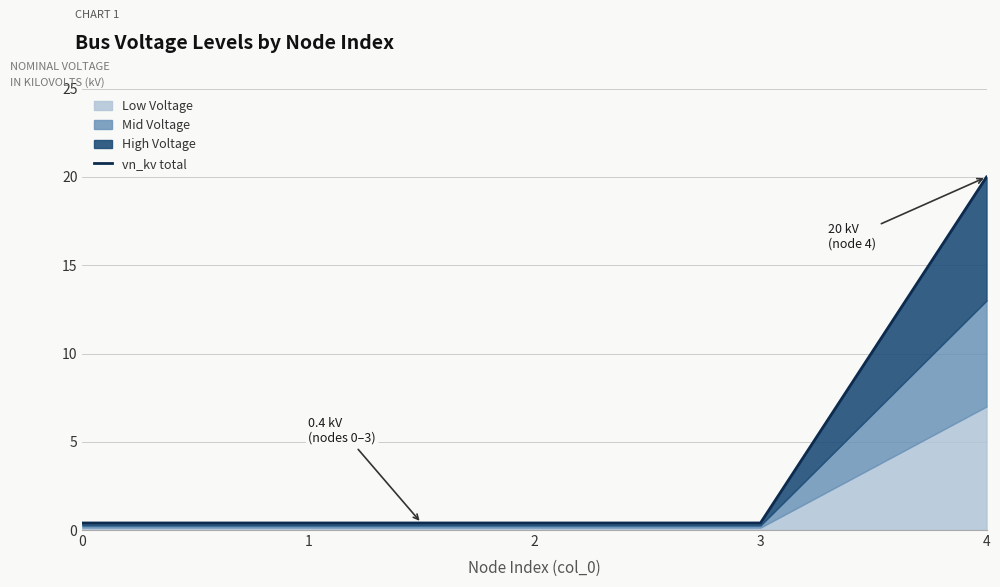

What is the sum of all values?

21.6